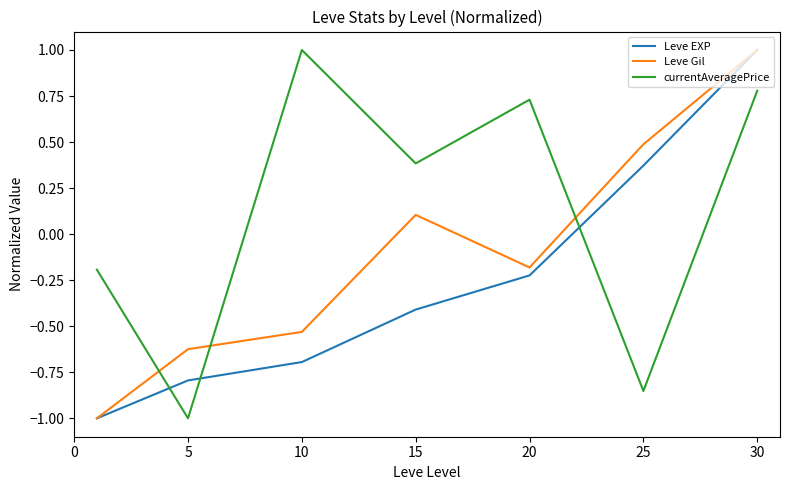

True or false: Leve EXP has more than 1 interior local peaks.

False